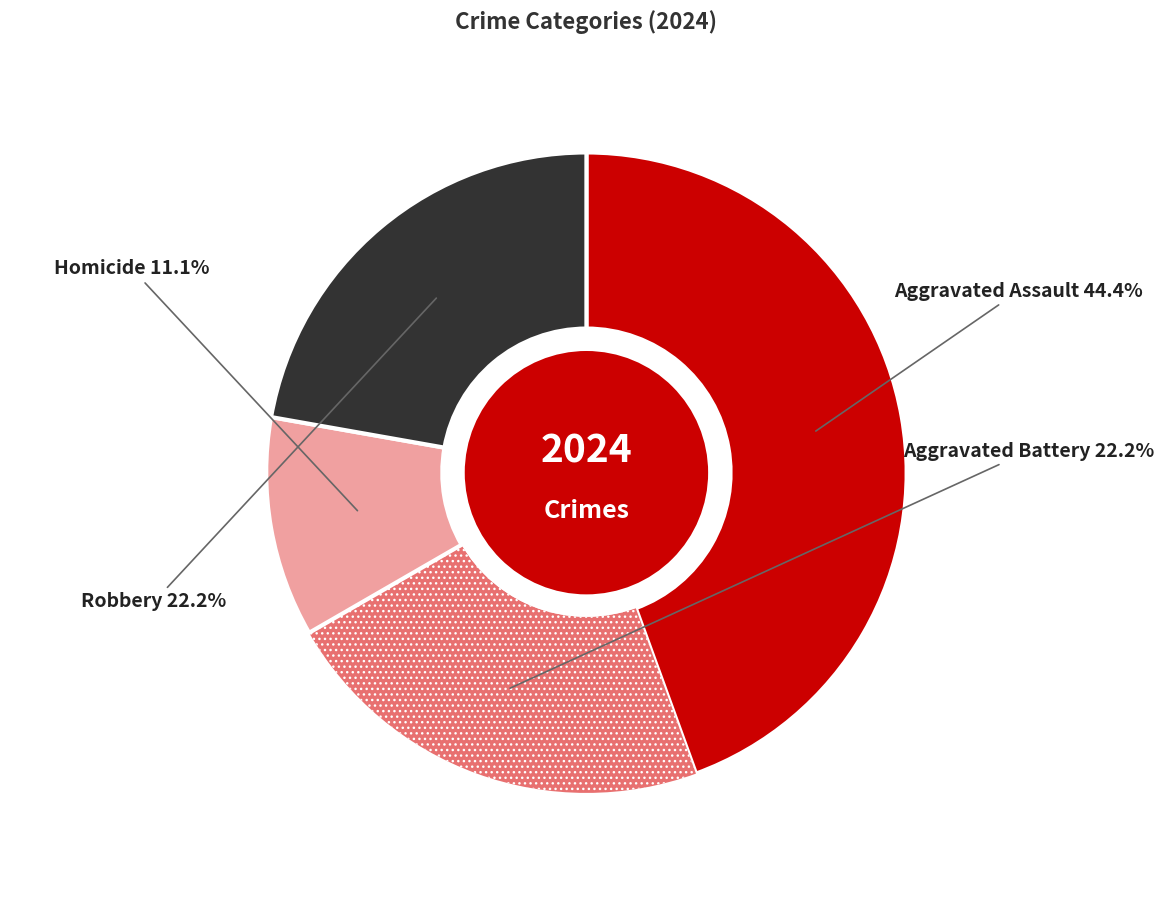

What percentage is the Aggravated Battery slice, to the nearest percent?

22%